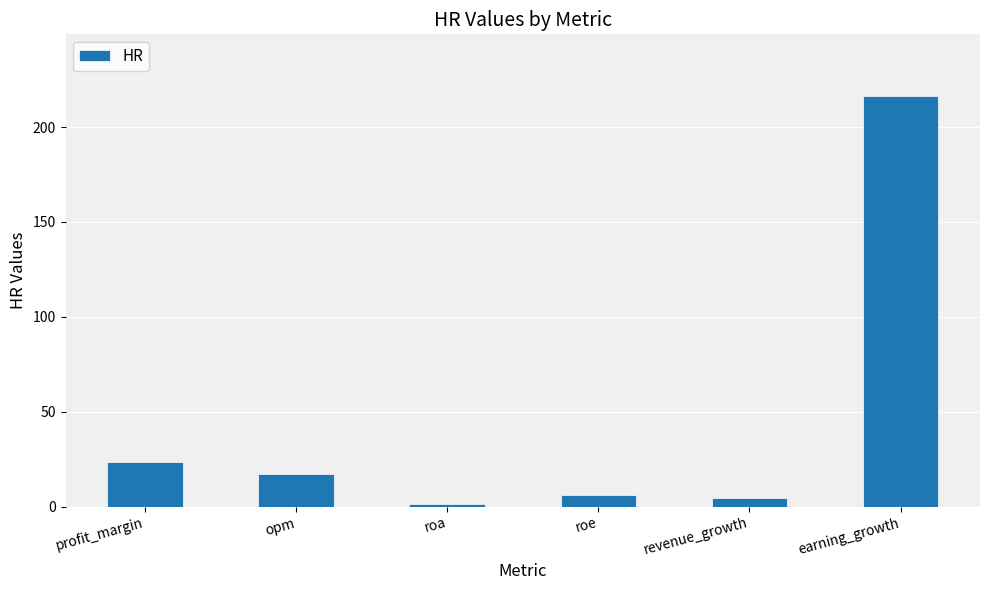

What is the value of the 1st bar from the left?

23.3